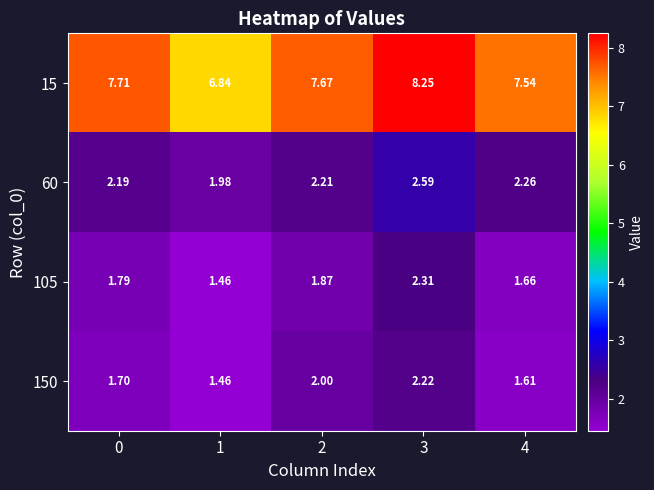

Is the value of 15 at 1 greater than the value of 150 at 1?

Yes